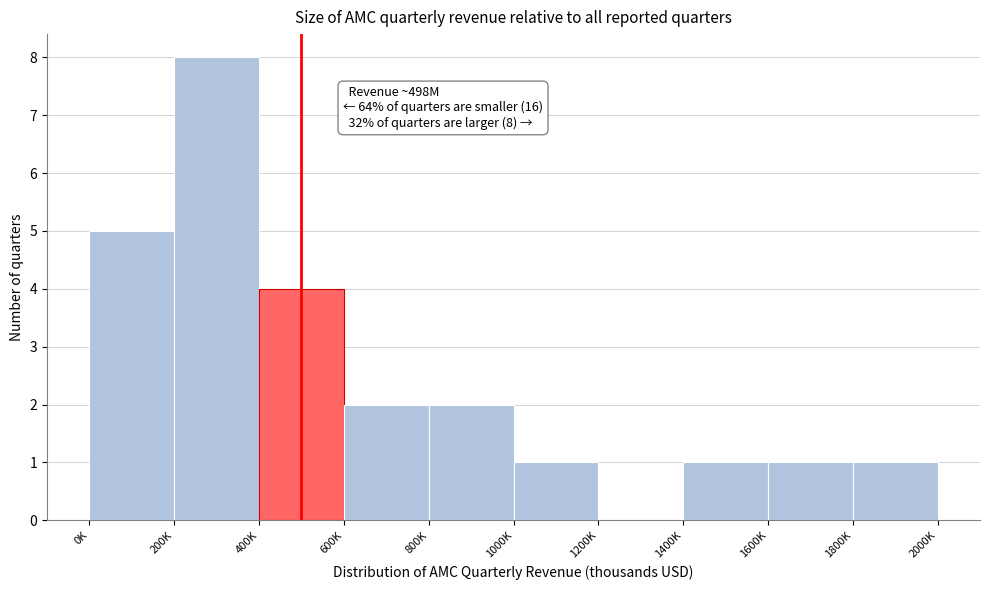

Reading right to left, extract all data points from this chart.

1800K=1	1600K=1	1400K=1	1200K=0	1000K=1	800K=2	600K=2	400K=4	200K=8	0K=5